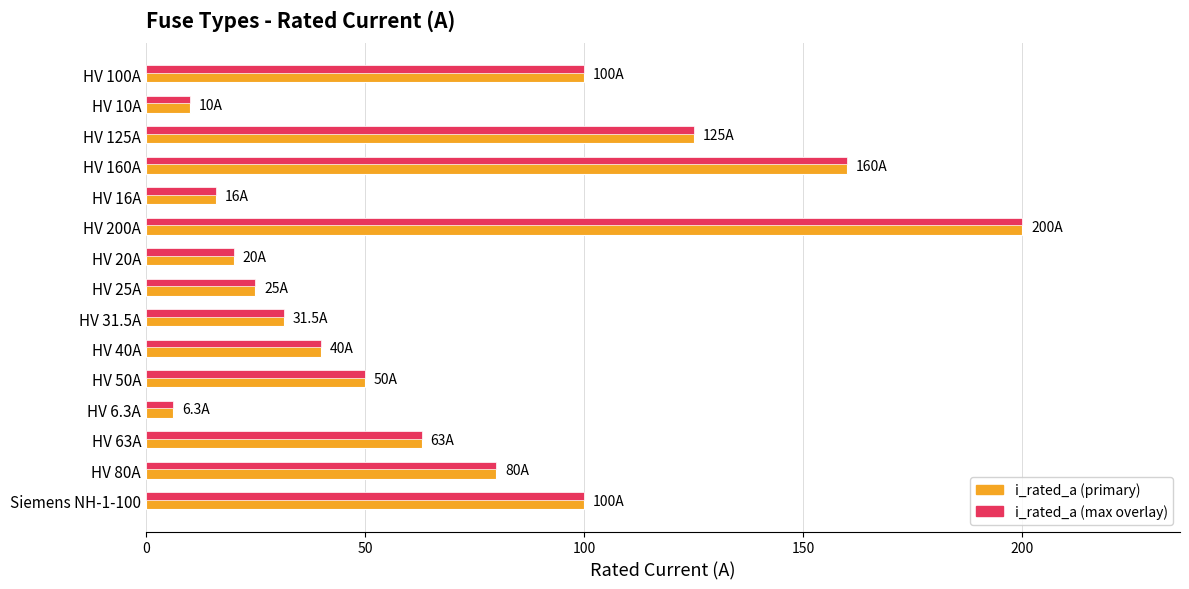

True or false: the data shows 80.0 at HV 80A.

True